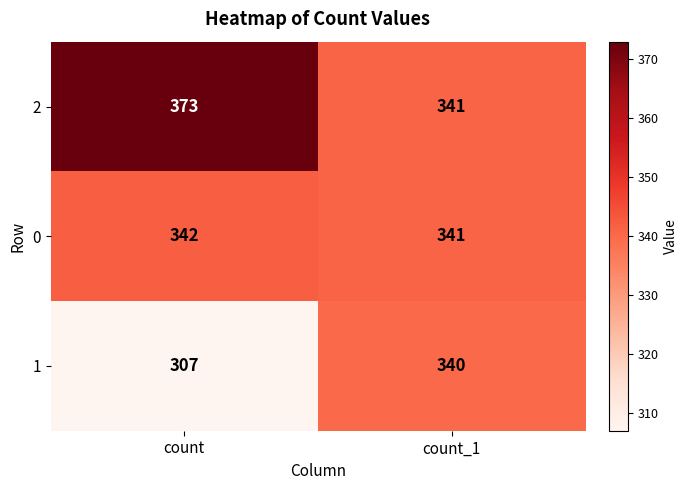

What is the difference between the 2 values at count_1 and count?

32